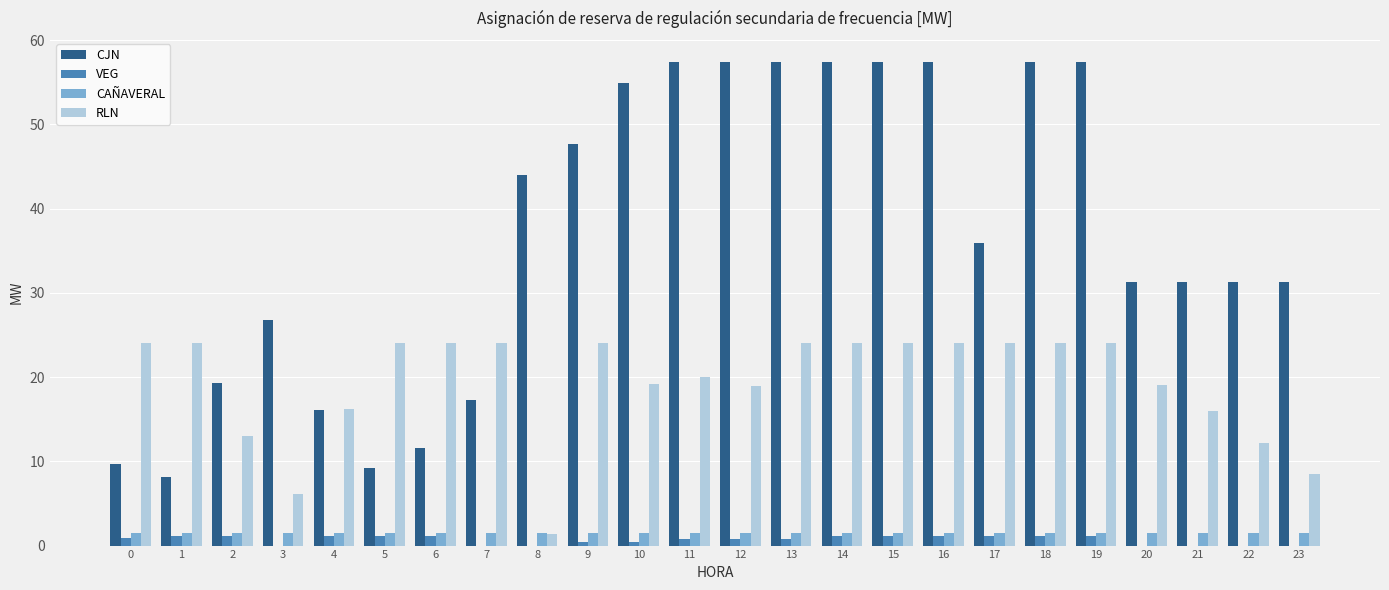

Which series has the largest total across all categories?

CJN